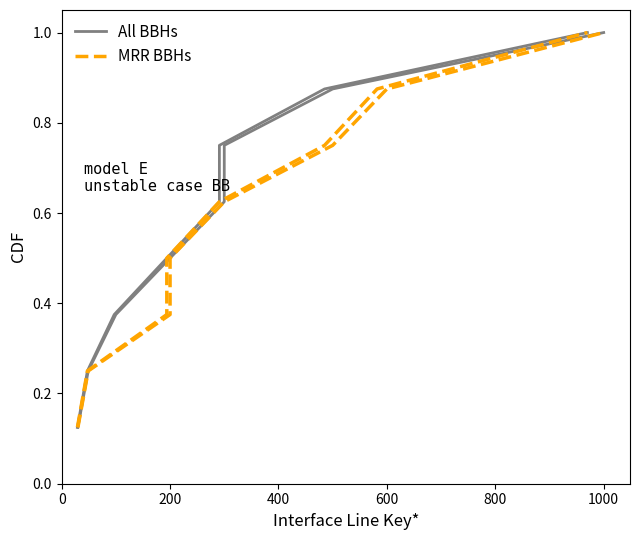

How many lines are shown in the chart?

2